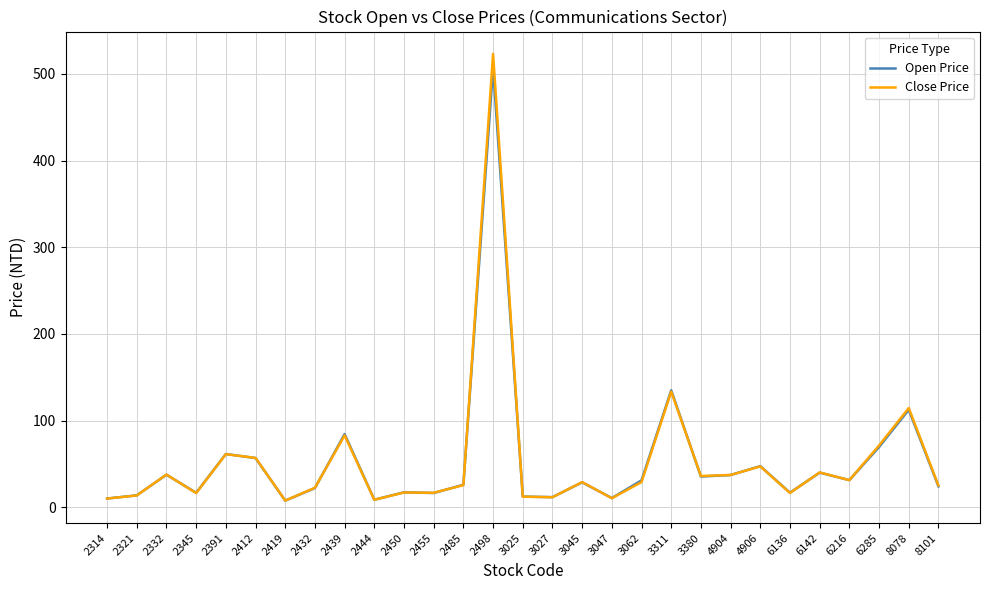

Does the chart have visible grid lines?

Yes